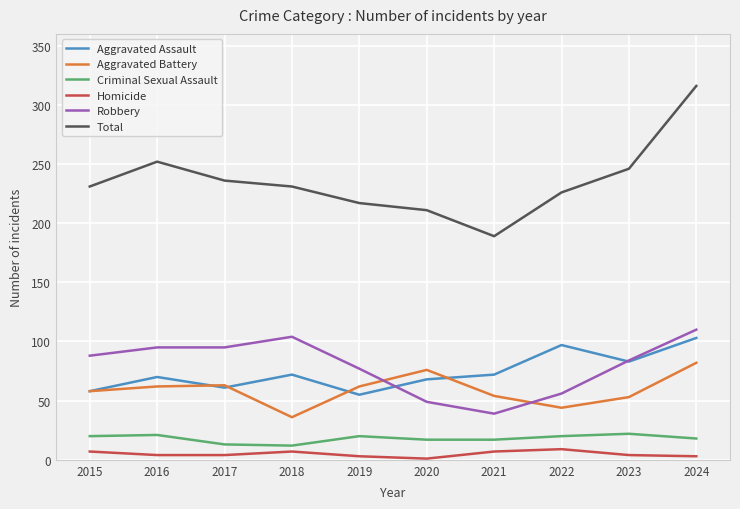

Is it true that Aggravated Assault equals 100 at 2015?

False